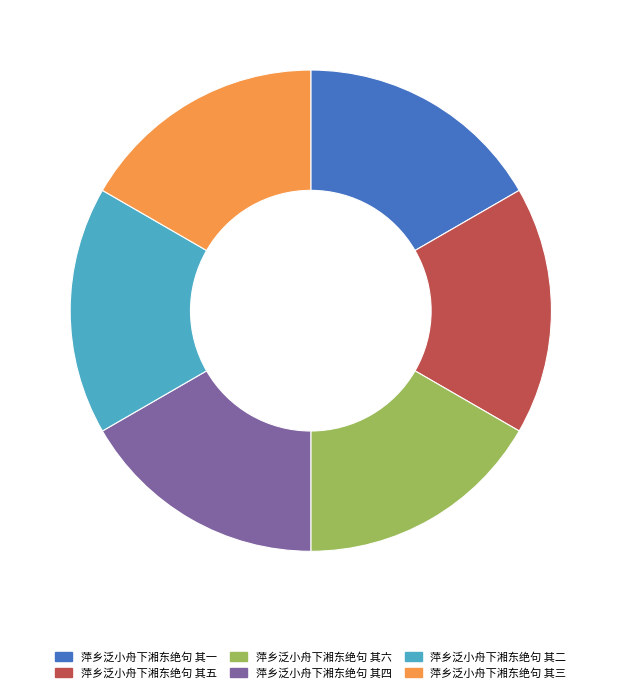

Is the sum of 萍乡泛小舟下湘东绝句 其四 and 萍乡泛小舟下湘东绝句 其三 greater than half?

No